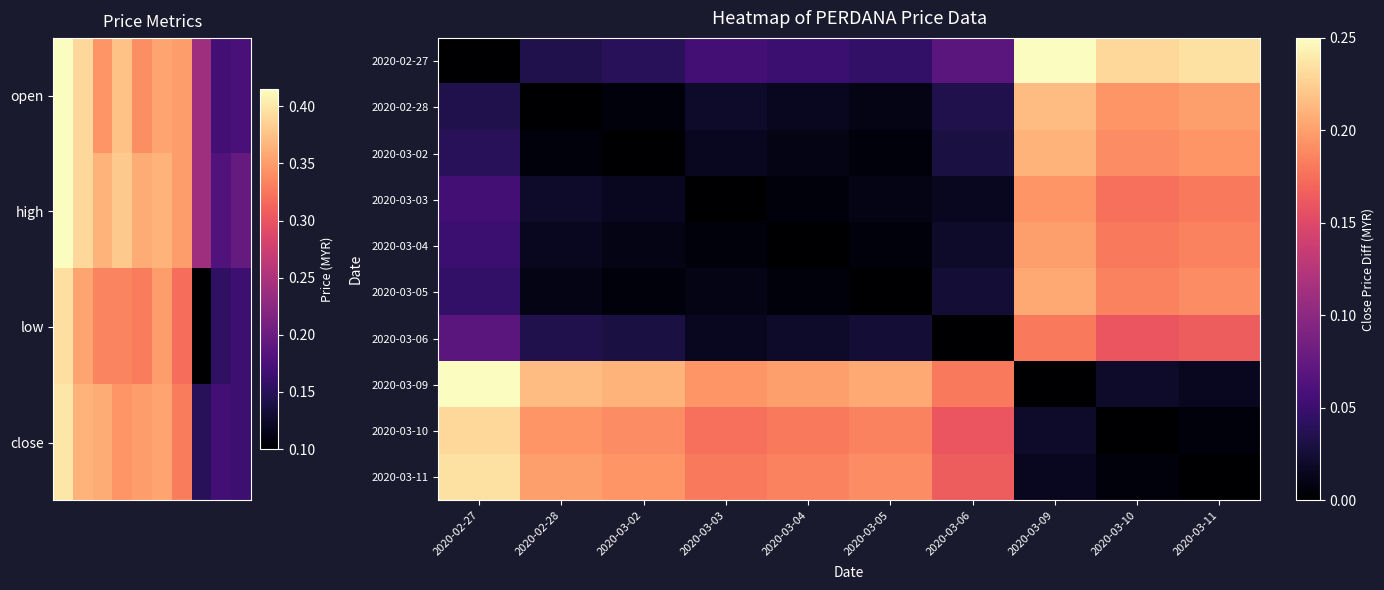

Which category has the lowest value in the 2020-03-04 series?

2020-03-04